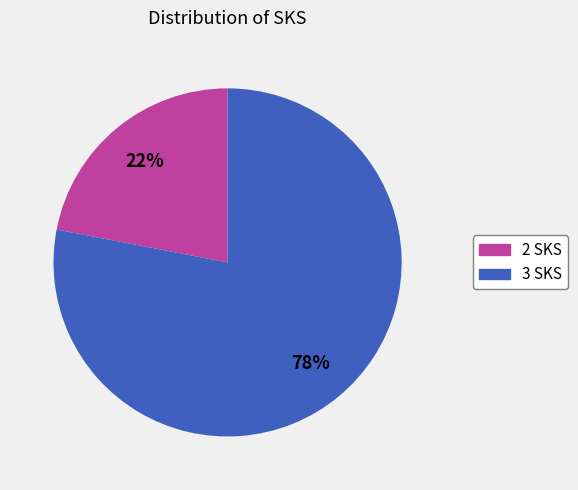

Does 3 SKS account for over 50% of the chart?

Yes